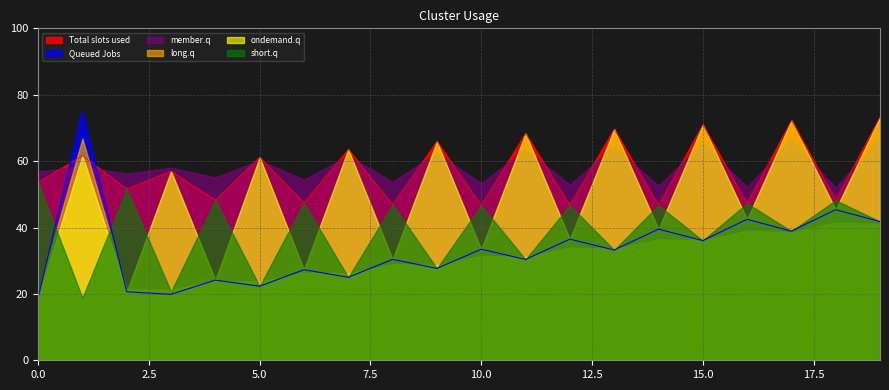

Which category has the lowest value in the member.q series?

18